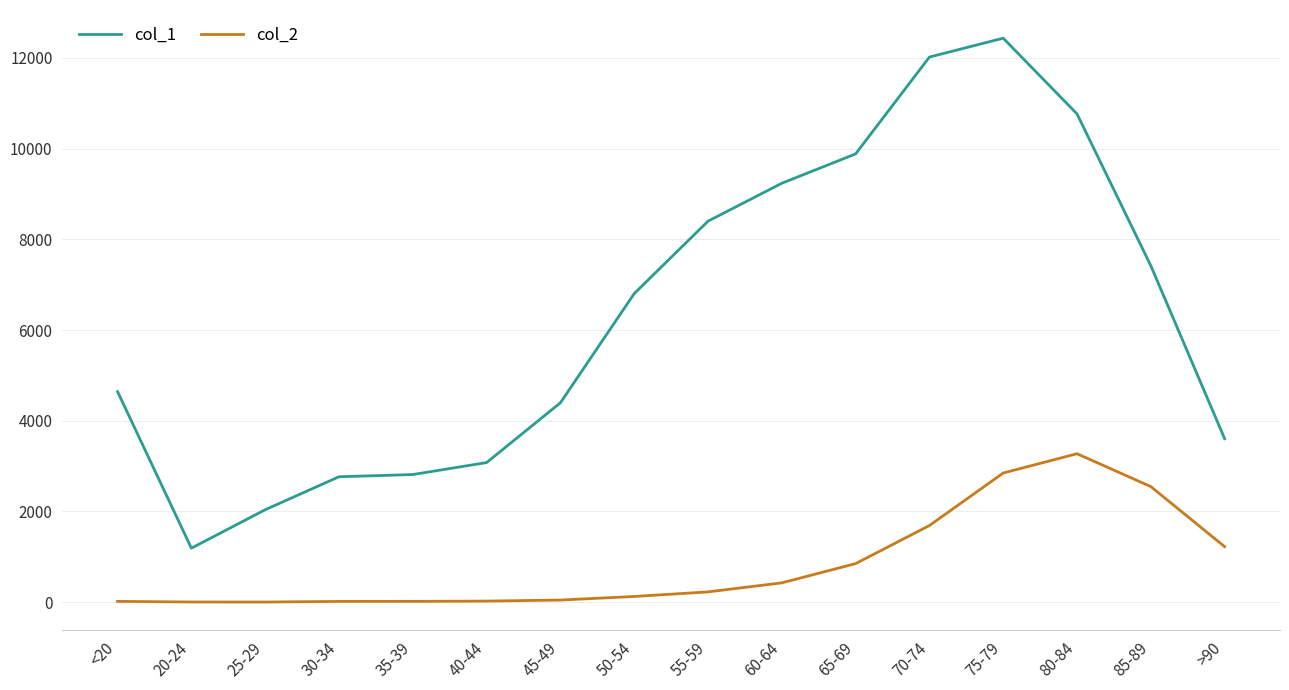

True or false: col_2 and col_1 intersect in this chart.

False